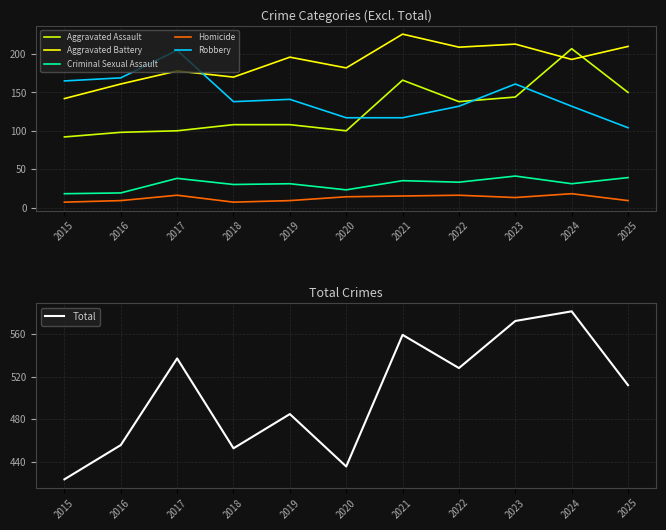

What is the value of the Aggravated Battery point at the 4th from the left?

170